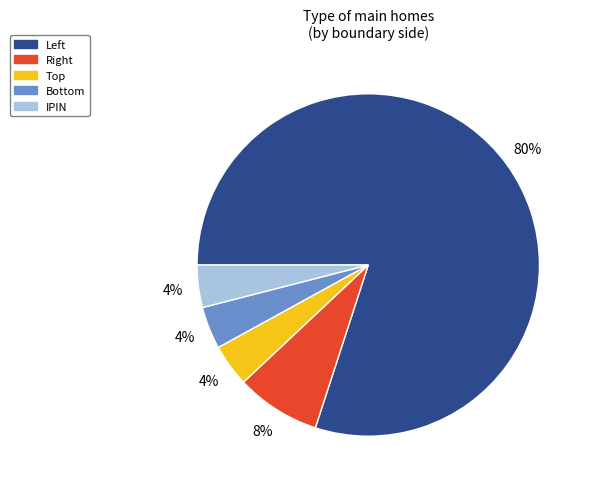

What is the largest slice in the pie chart?

Left